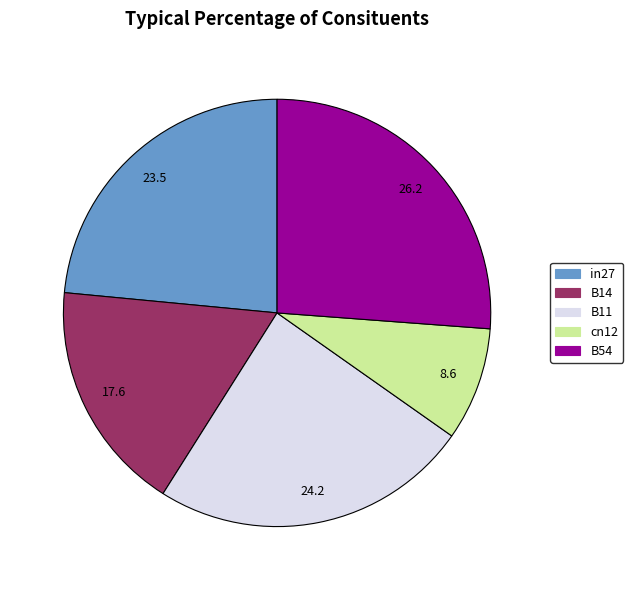

Is there a majority slice in this chart?

No